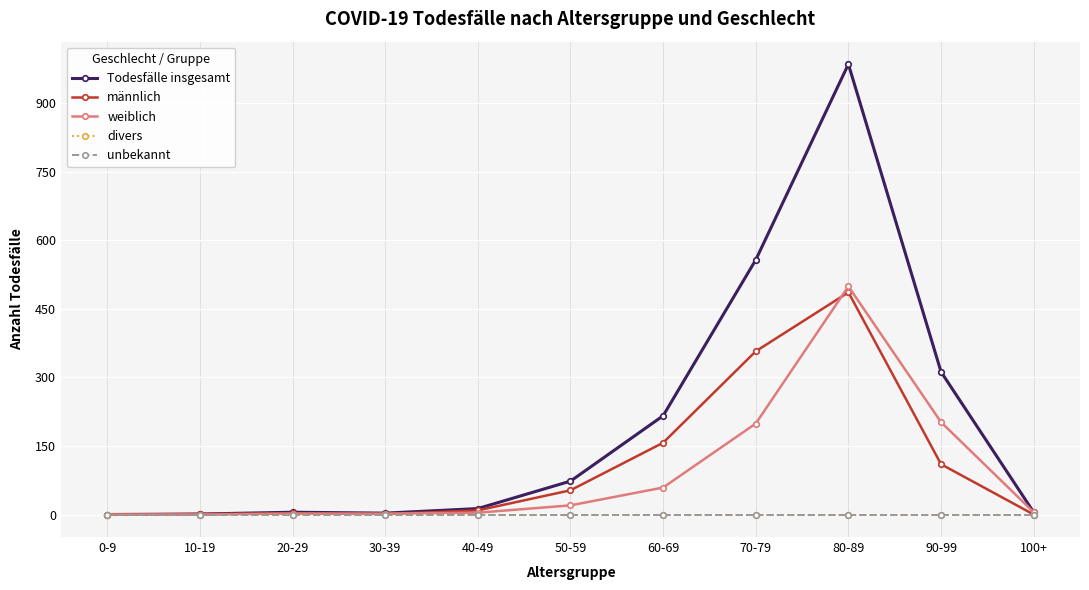

What is the total value across all series at 10-19?

2